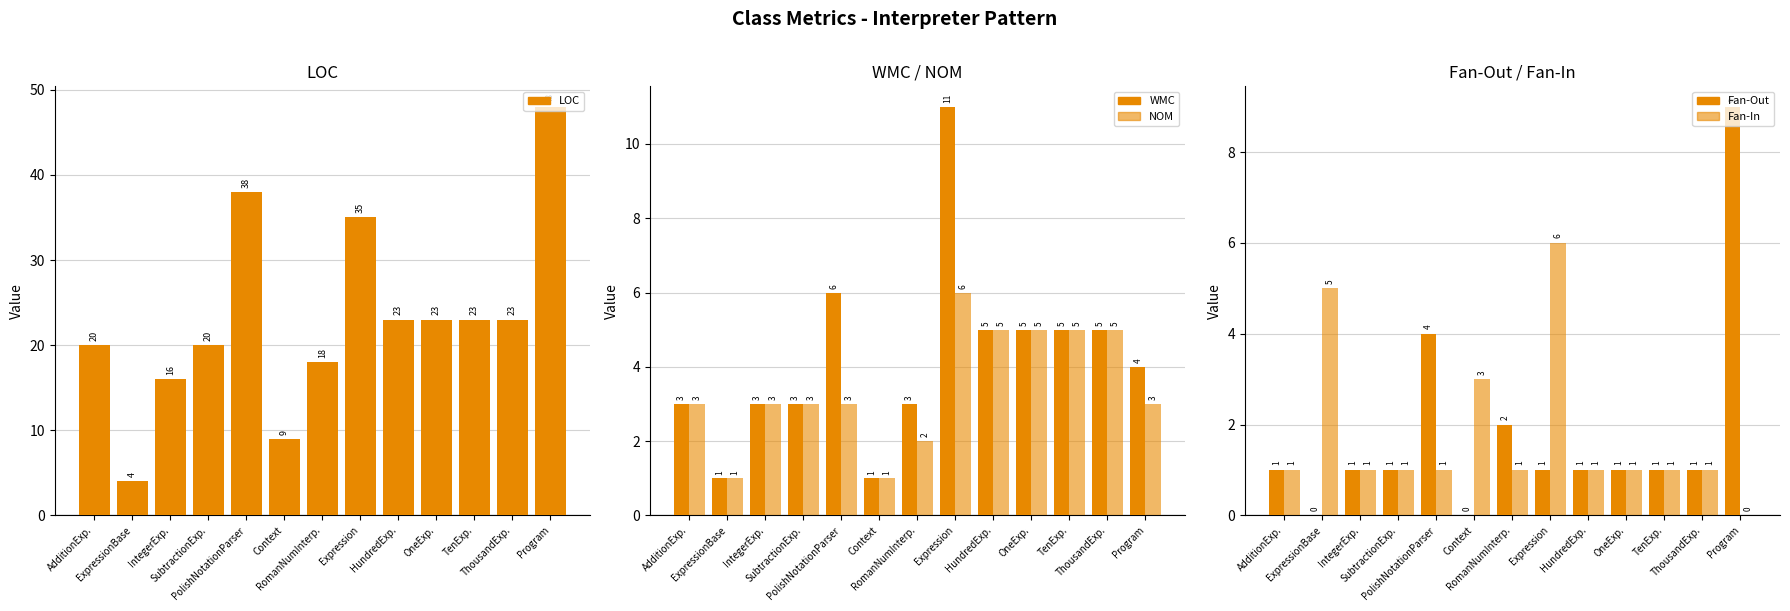

What are all the series names shown in the legend?

LOC, WMC, NOM, Fan-Out, Fan-In